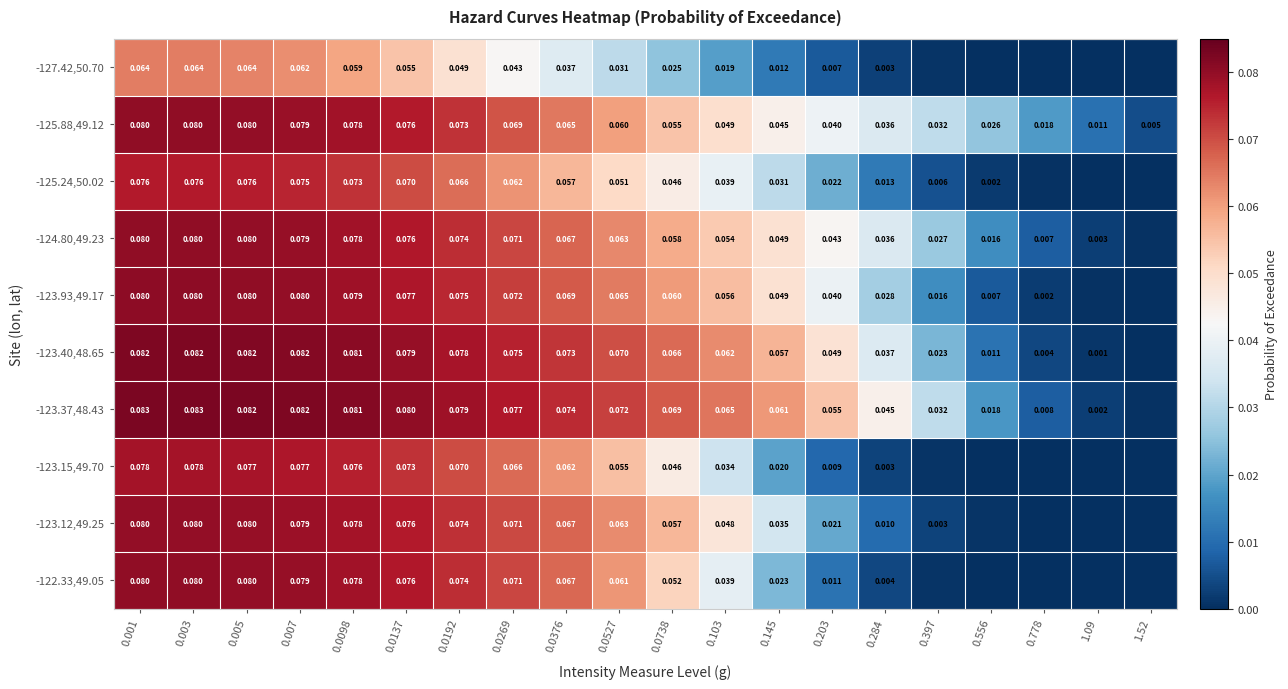

Is the value of -123.12,49.25 at 0.0527 greater than the value of -124.80,49.23 at 0.0376?

No